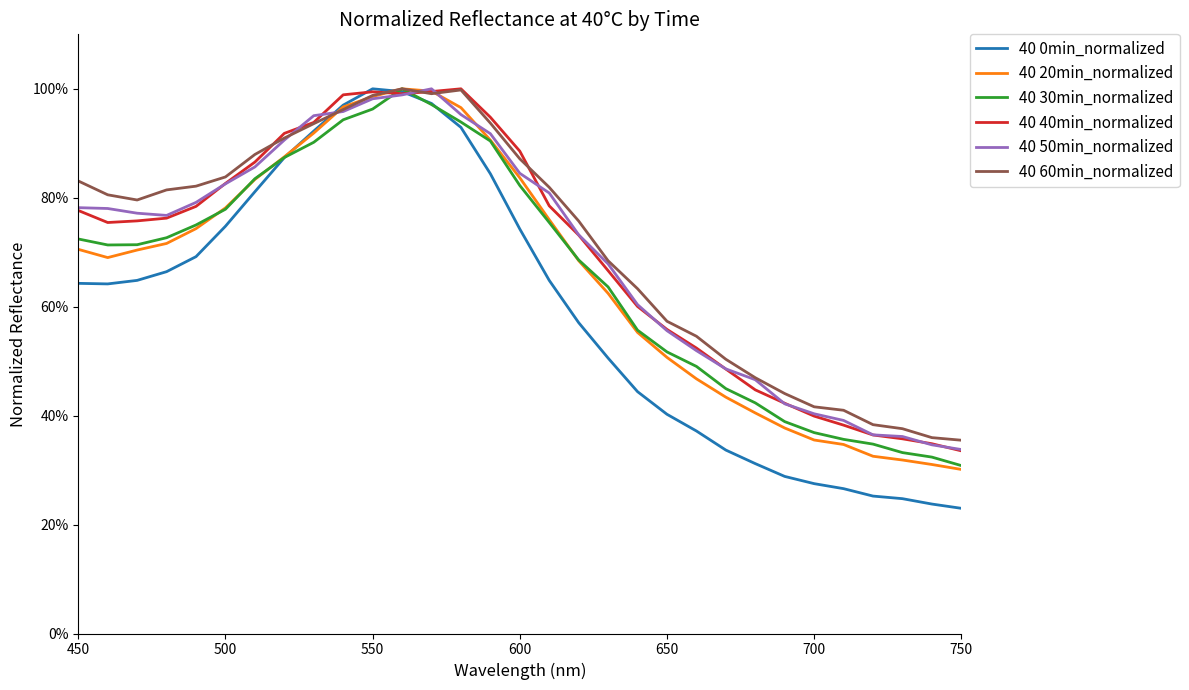

Does the chart display data point markers on the line(s)?

No